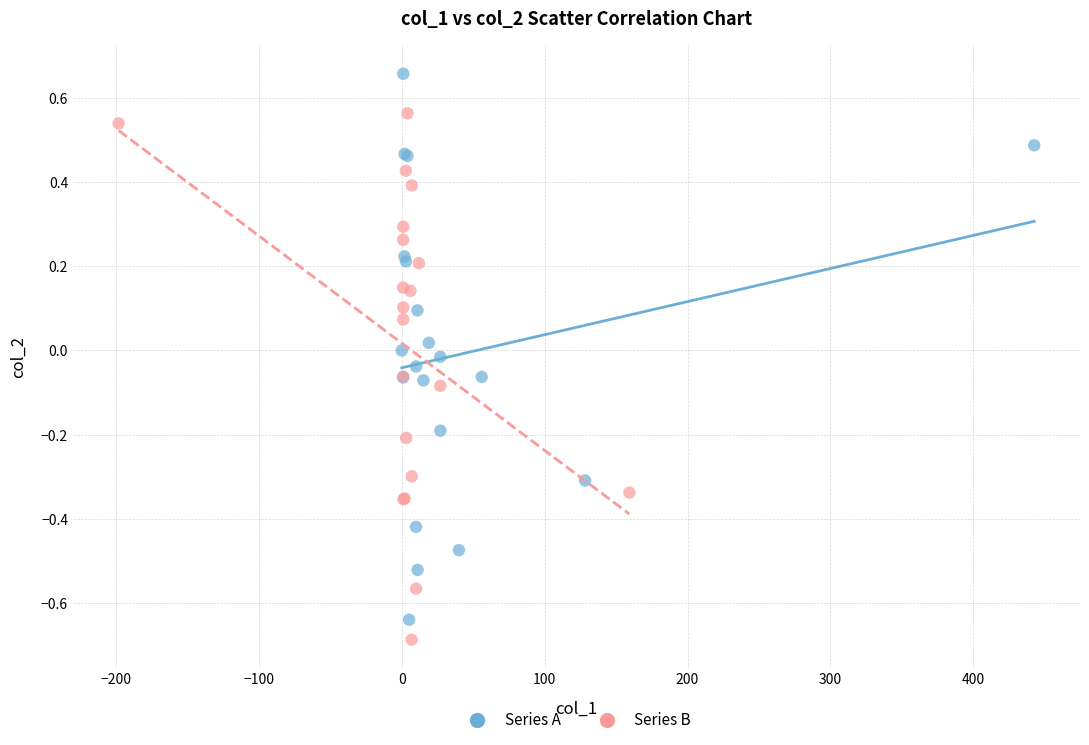

Which series contains the highest Y value?

Series A